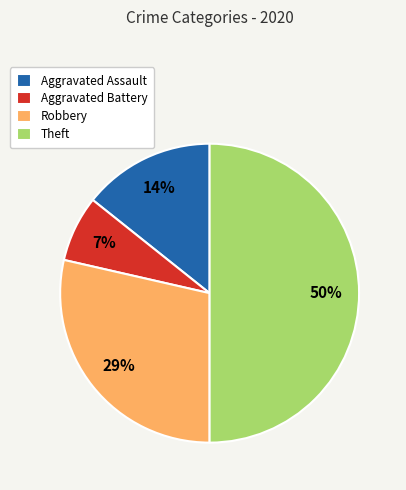

Do Aggravated Battery and Theft together represent more than half of the pie?

Yes